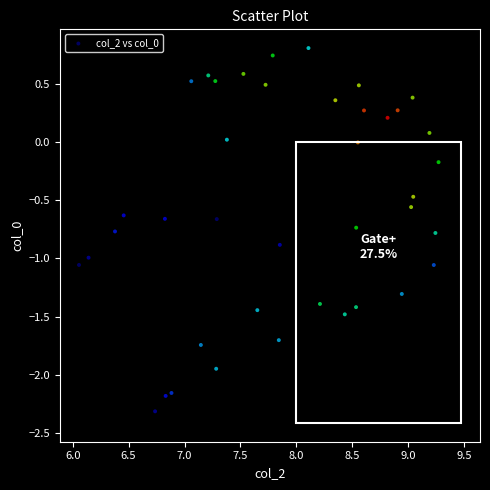

What is the range of Y values (max minus min)?

3.1